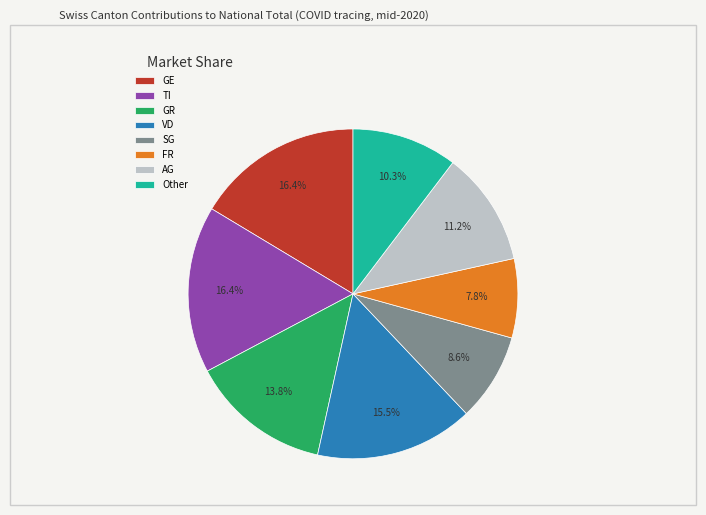

Which slice is the smallest?

FR